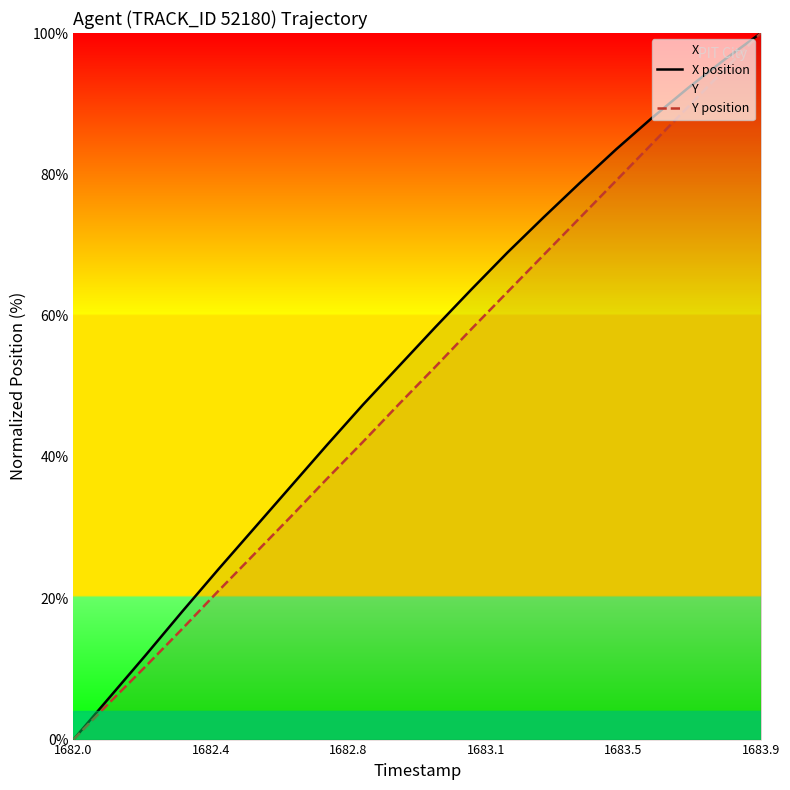

What is the difference between the second highest and minimum values in the X position series?

96.3